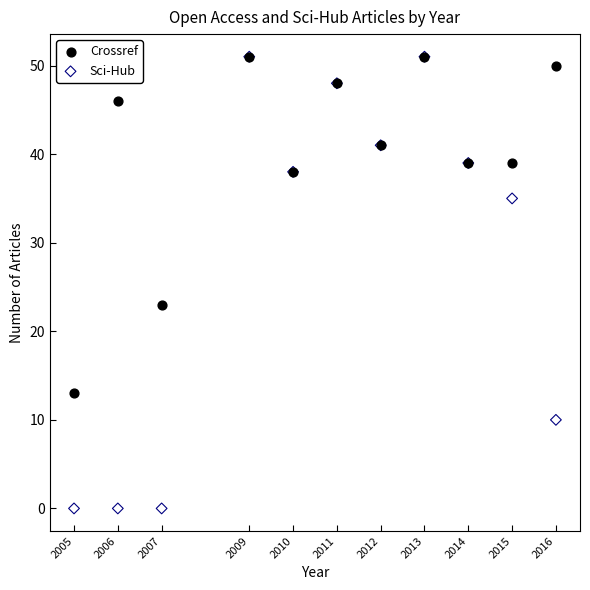

In the Sci-Hub series, what Y value is closest to 25?

35